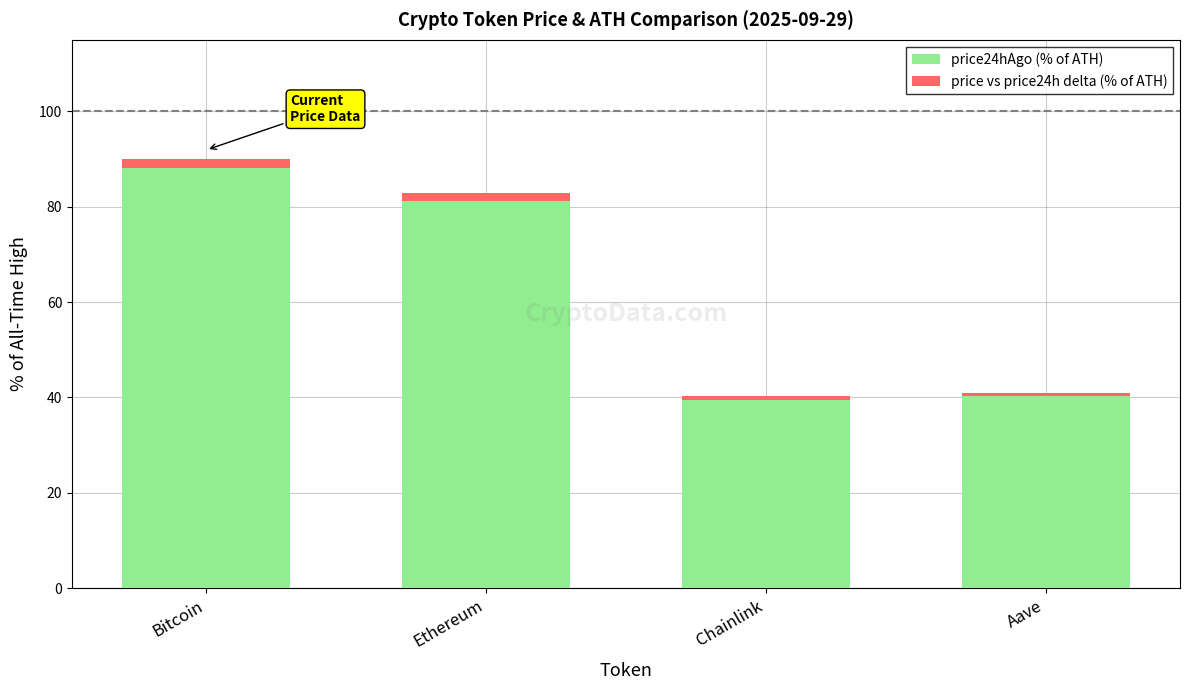

Reading right to left, what are the values for price24hAgo (% of ATH)?

Aave=40.3	Chainlink=39.4	Ethereum=81.1	Bitcoin=88.2